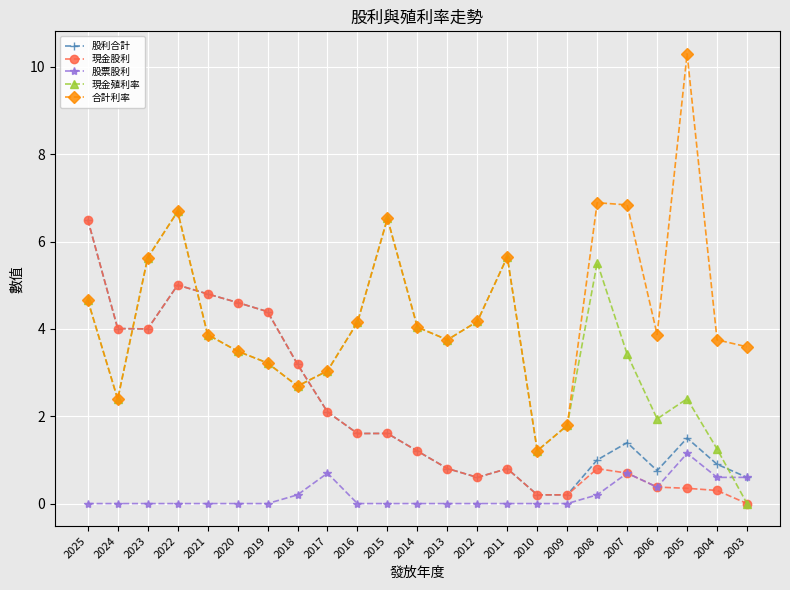

Which series ends up on top after the final intersection of 股利合計 and 合計利率?

合計利率